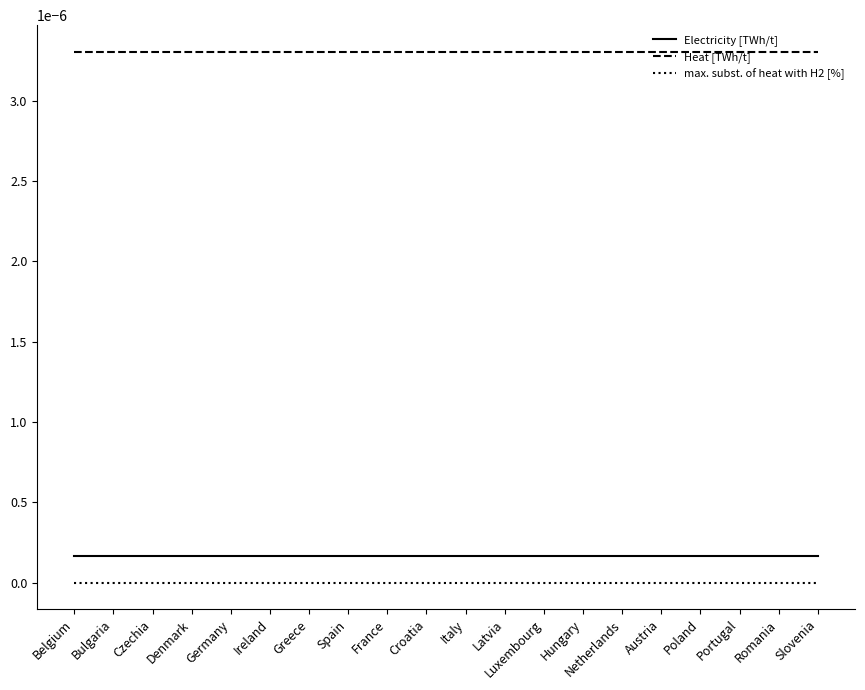

Rank the series at Germany from highest to lowest value.

Heat [TWh/t], Electricity [TWh/t], max. subst. of heat with H2 [%]